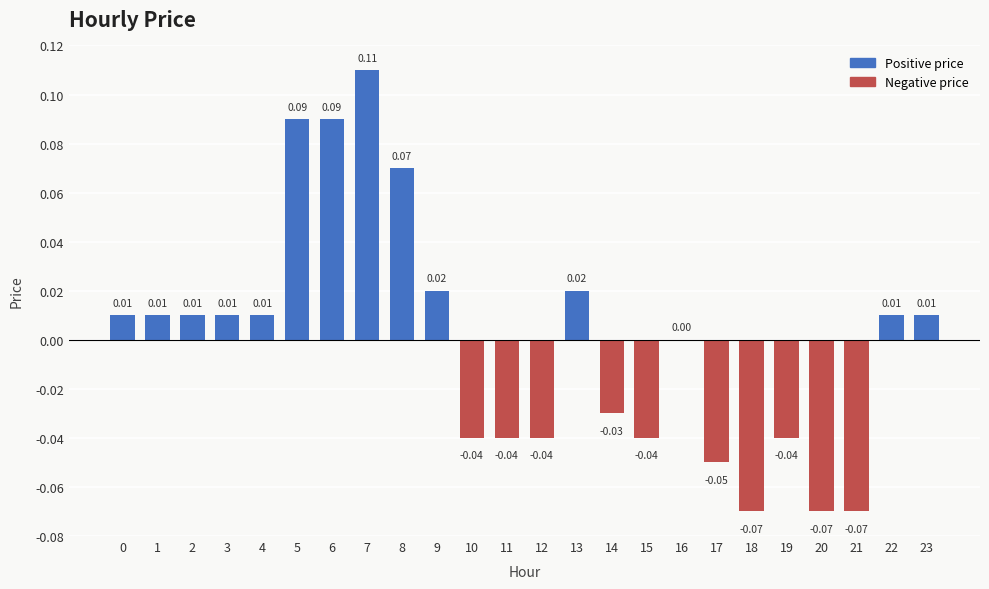

Between 18 and 14, which is larger?

14